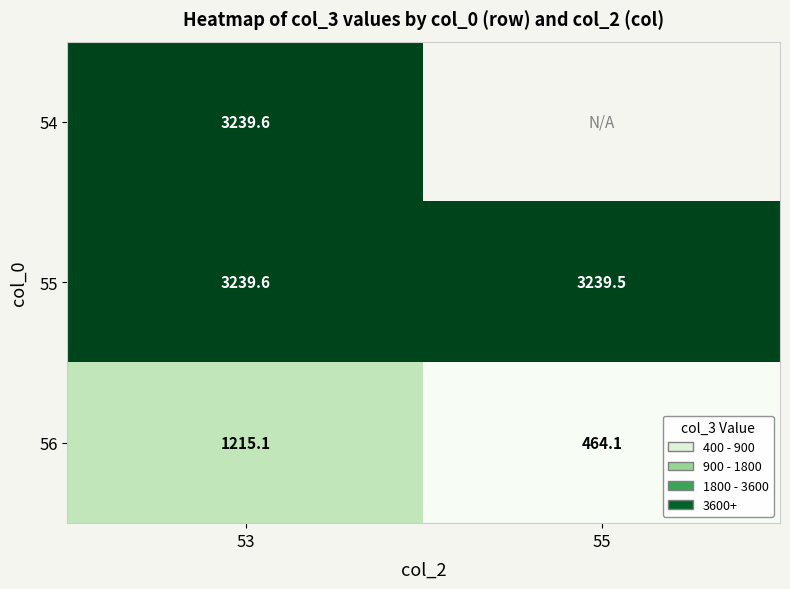

Which category has the lowest value in the 56 series?

55